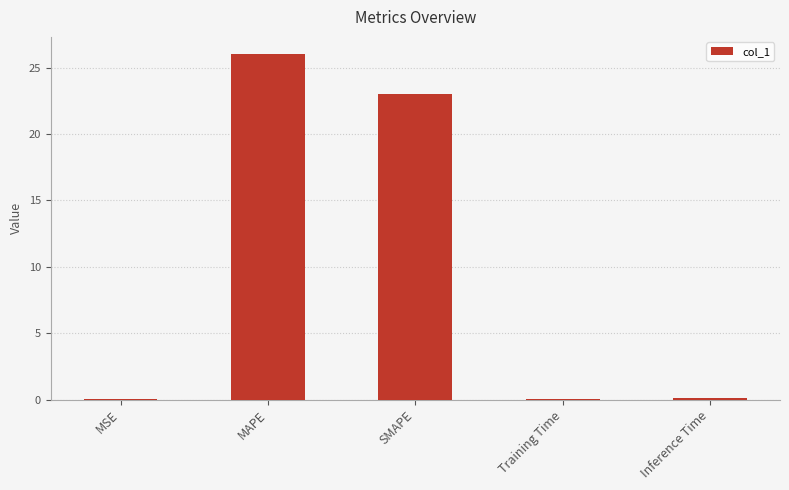

What is the average value?

9.8